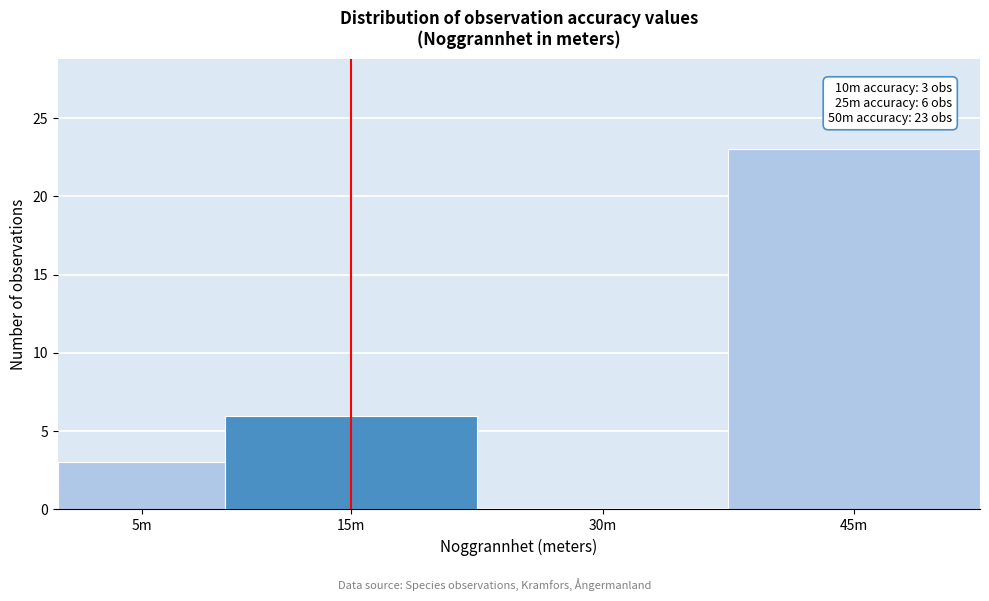

Reading right to left, list all the values displayed in this chart.

45m=23	30m=0	15m=6	5m=3